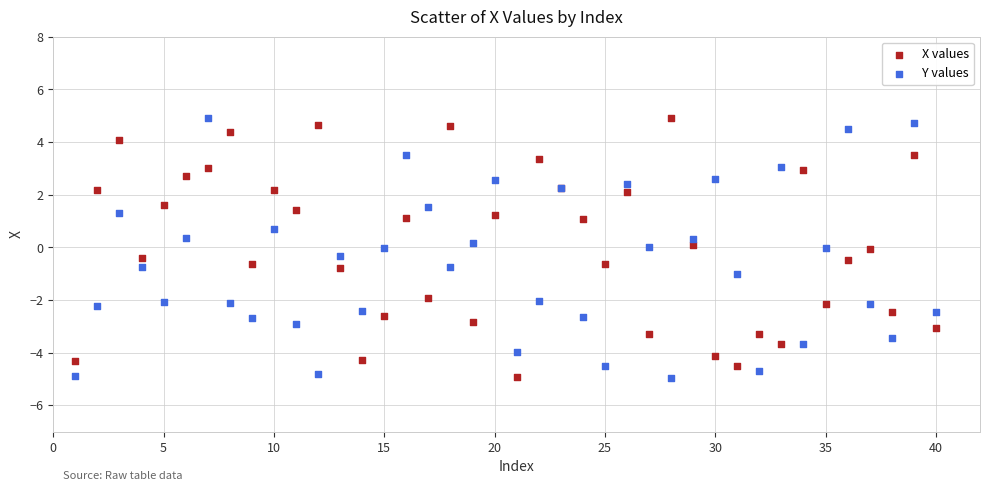

What is the X range (max minus min) for the scatter plot?

39.0